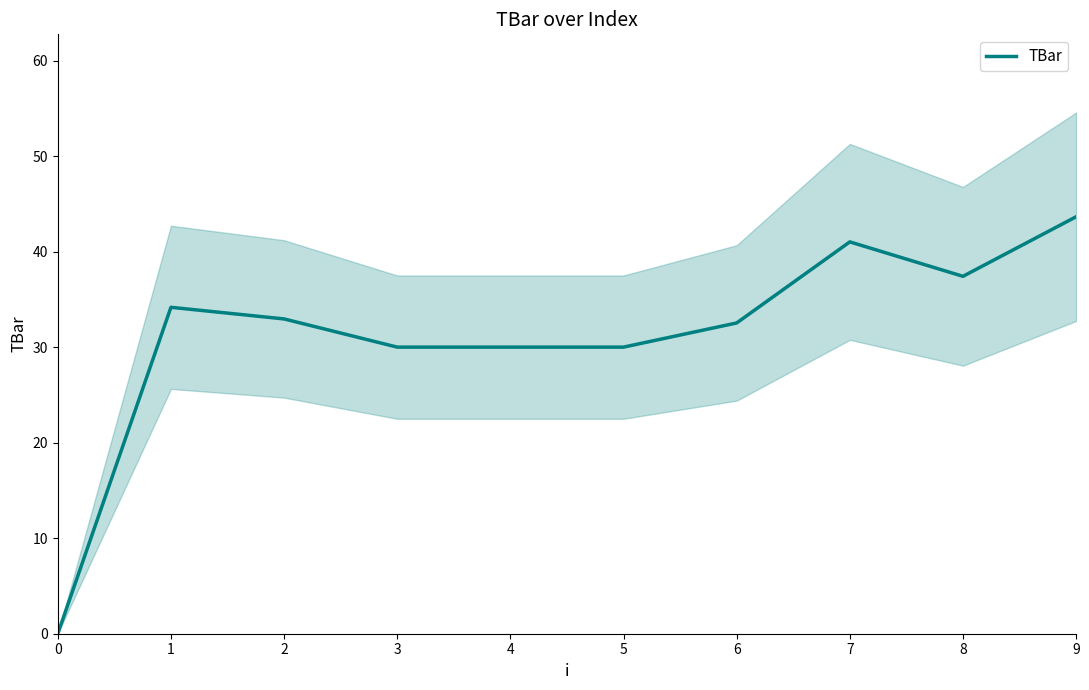

The chart shows a value of 10.8 at 3. True or false?

False